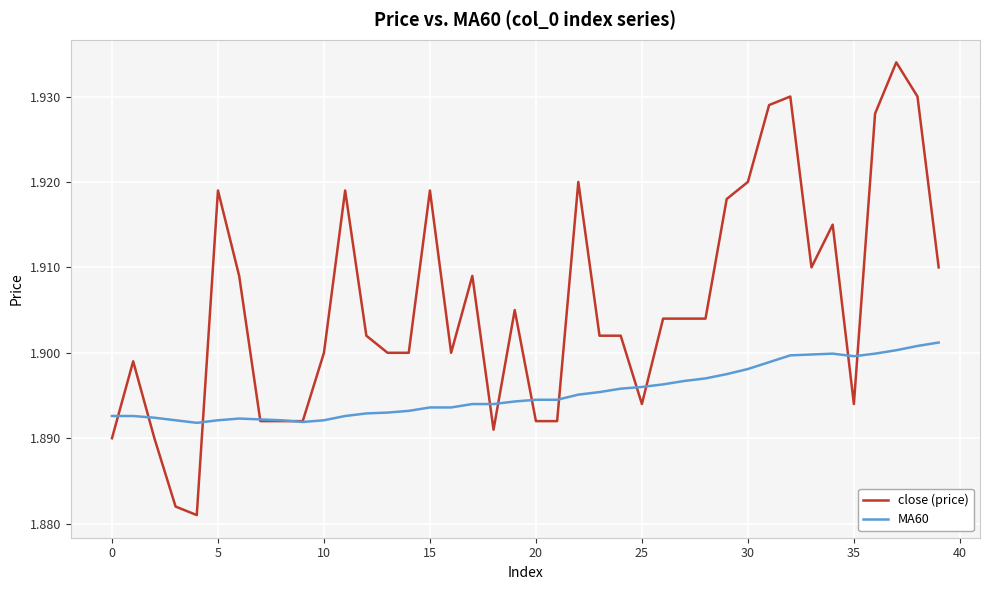

Which series has the largest total across all categories?

close (price)